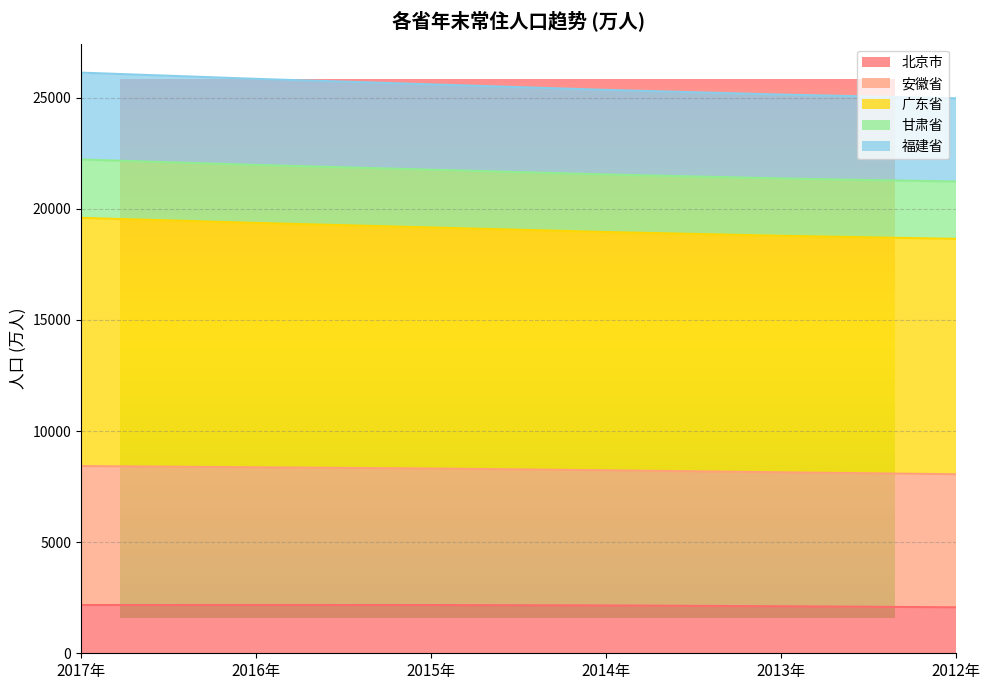

List the labels in order of 甘肃省 value, smallest first.

2012年, 2013年, 2014年, 2015年, 2016年, 2017年